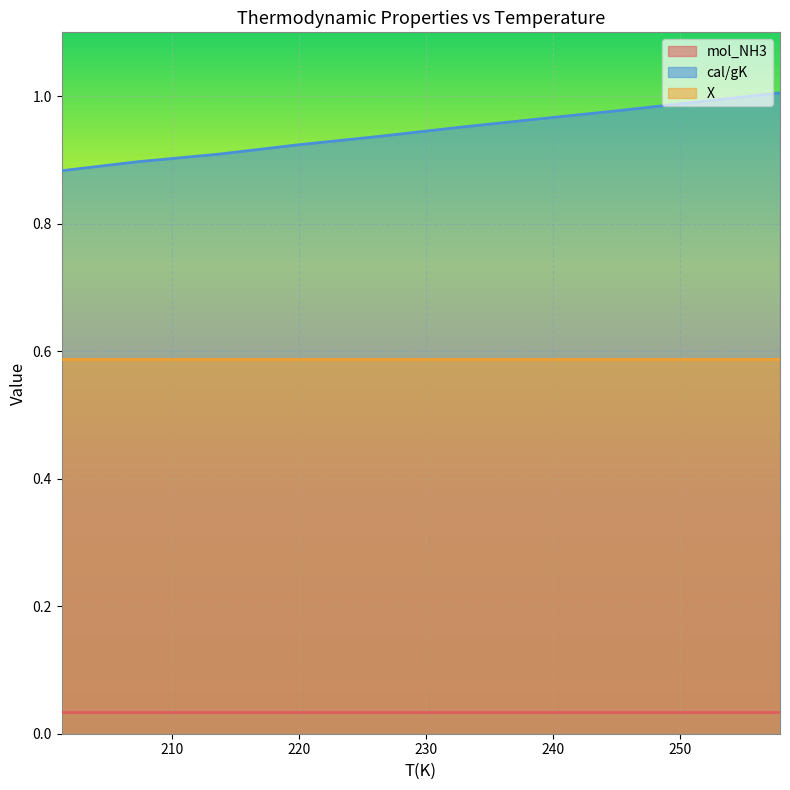

Which series has the largest range (max minus min)?

cal/gK